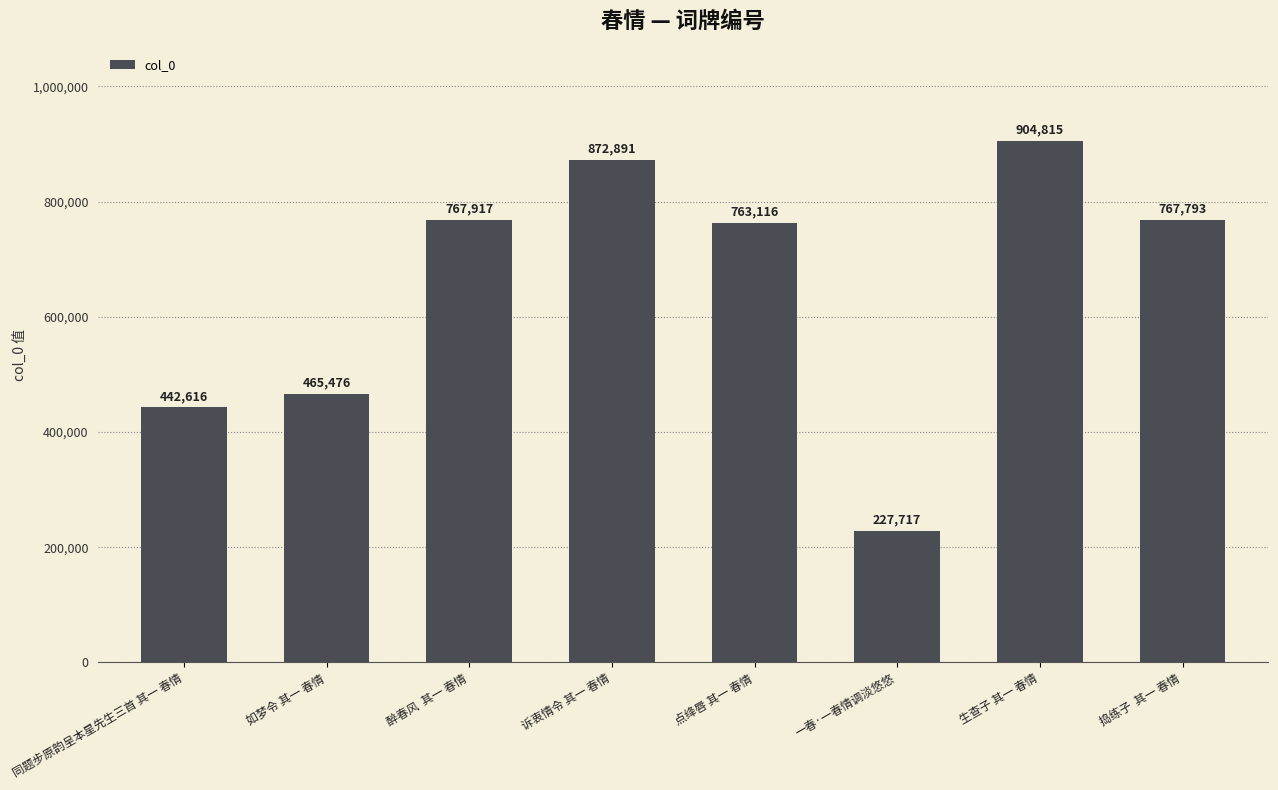

Approximately how many times larger is the value at 捣练子  其一 春情 compared to 点绛唇 其一 春情?

1.0